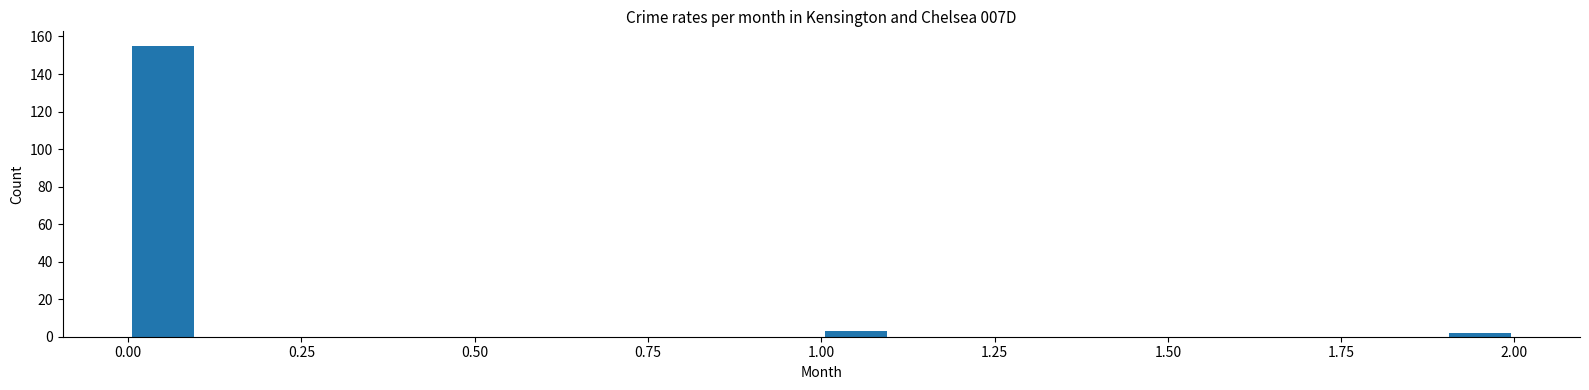

Around what value on the x-axis is the tallest bar? Give the approximate position of its centre, as read against the axis.

0.05